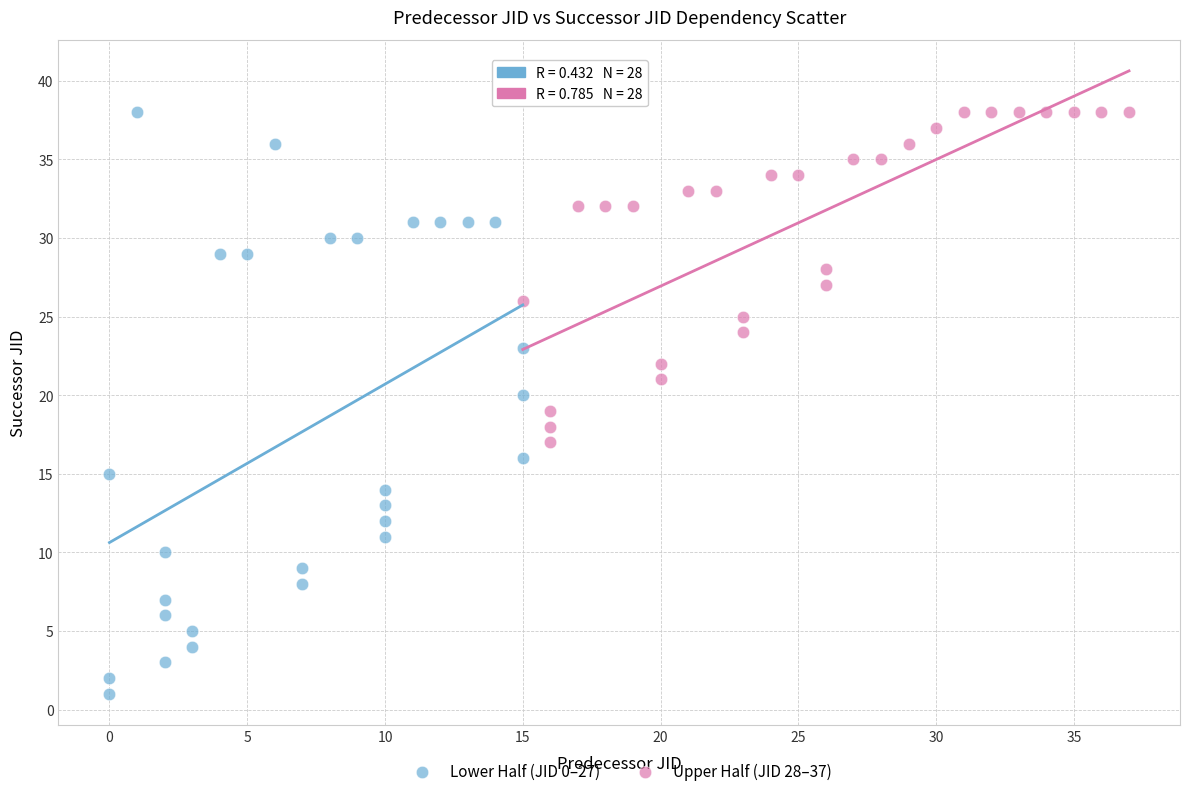

Which series reaches the minimum Y coordinate?

Lower Half (JID 0–27)